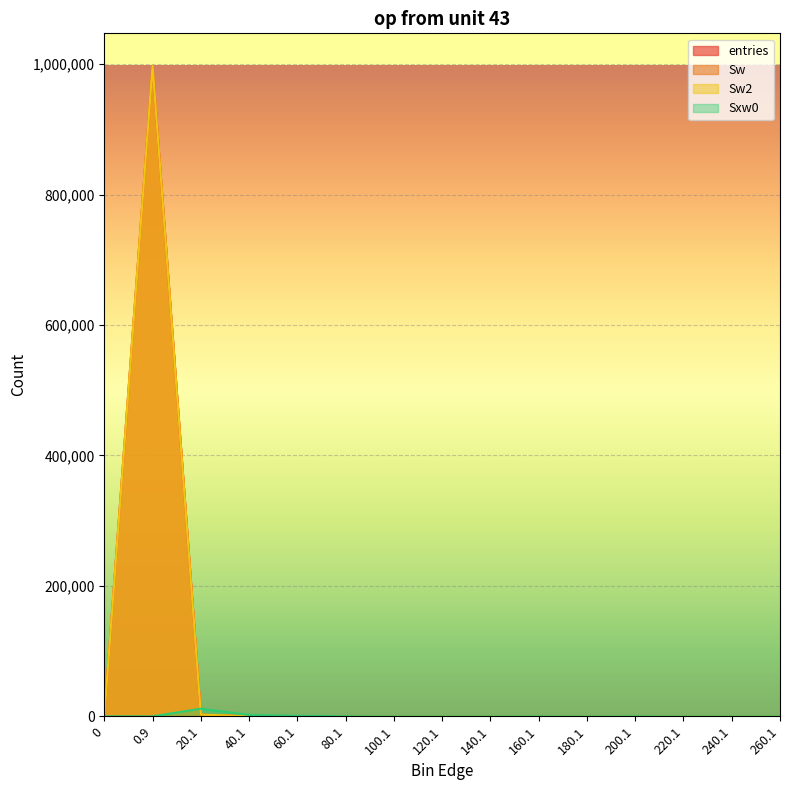

What is the sum of all entries values?

1000000